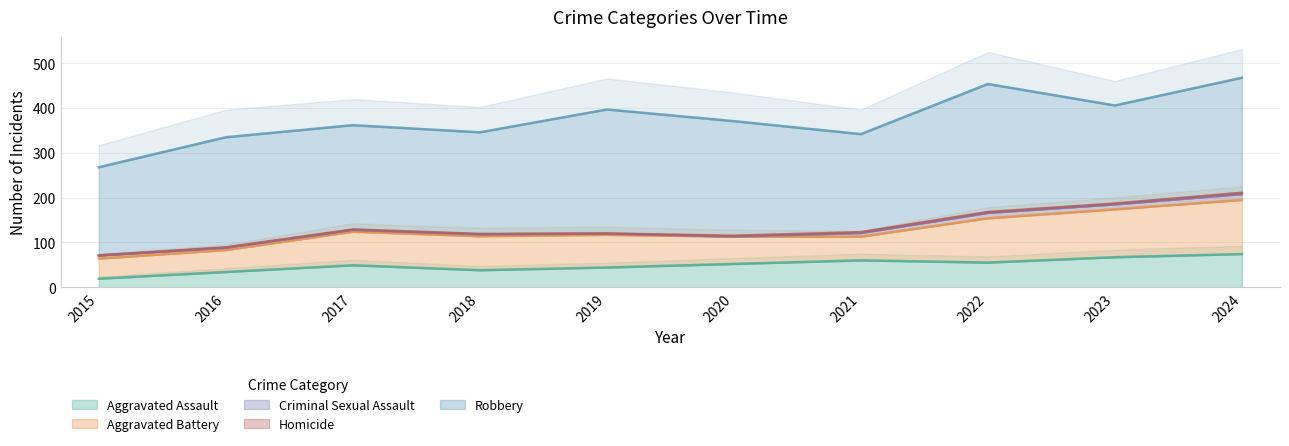

Which has a higher value, 2022 or 2017?

2022